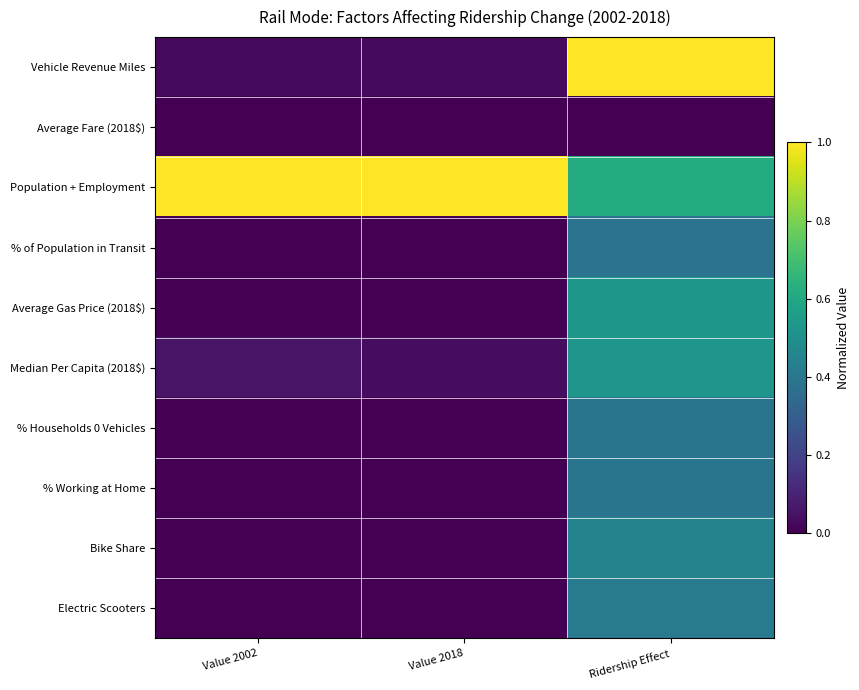

Reading right to left, list all the values displayed in this chart.

Vehicle Revenue Miles: Ridership Effect=1.0	Value 2018=0.0	Value 2002=0.0
Average Fare (2018$): Ridership Effect=0.0	Value 2018=0.0	Value 2002=0.0
Population + Employment: Ridership Effect=0.6	Value 2018=1.0	Value 2002=1.0
% of Population in Transit: Ridership Effect=0.4	Value 2018=0.0	Value 2002=0.0
Average Gas Price (2018$): Ridership Effect=0.5	Value 2018=0.0	Value 2002=0.0
Median Per Capita (2018$): Ridership Effect=0.5	Value 2018=0.0	Value 2002=0.1
% Households 0 Vehicles: Ridership Effect=0.4	Value 2018=0.0	Value 2002=0.0
% Working at Home: Ridership Effect=0.4	Value 2018=0.0	Value 2002=0.0
Bike Share: Ridership Effect=0.4	Value 2018=0.0	Value 2002=0.0
Electric Scooters: Ridership Effect=0.4	Value 2018=0.0	Value 2002=0.0